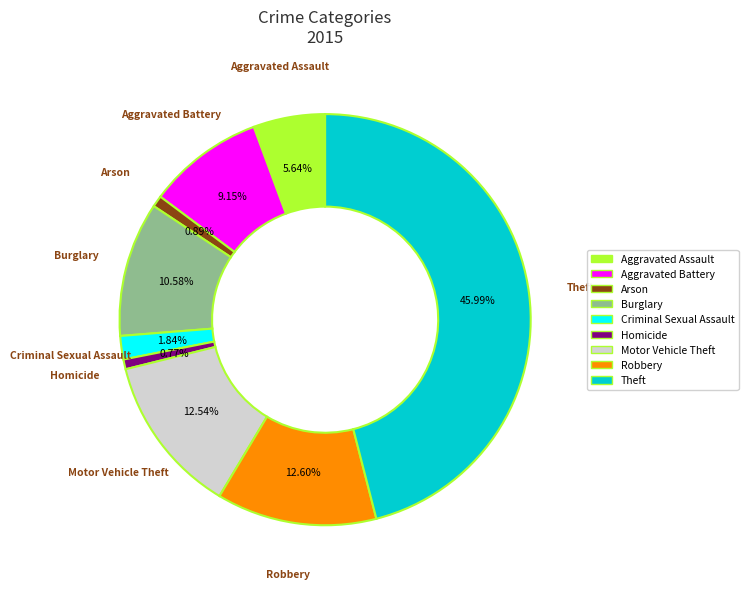

Does Aggravated Assault account for over 50% of the chart?

No